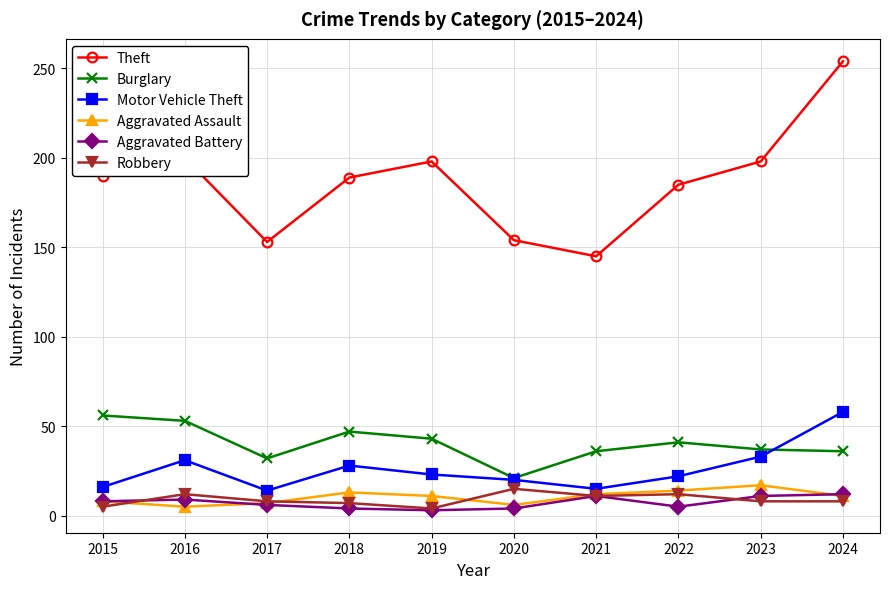

True or false: Robbery and Motor Vehicle Theft cross at least once.

False